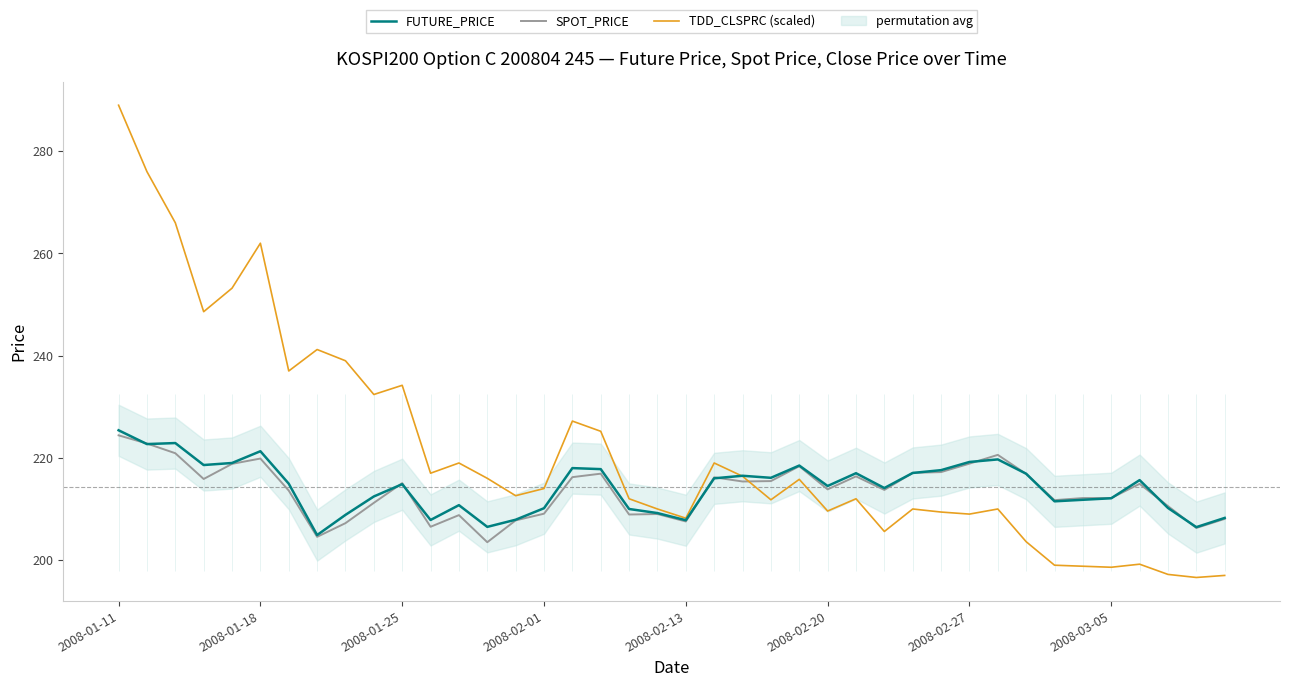

Which series has the largest total across all categories?

TDD_CLSPRC (scaled)